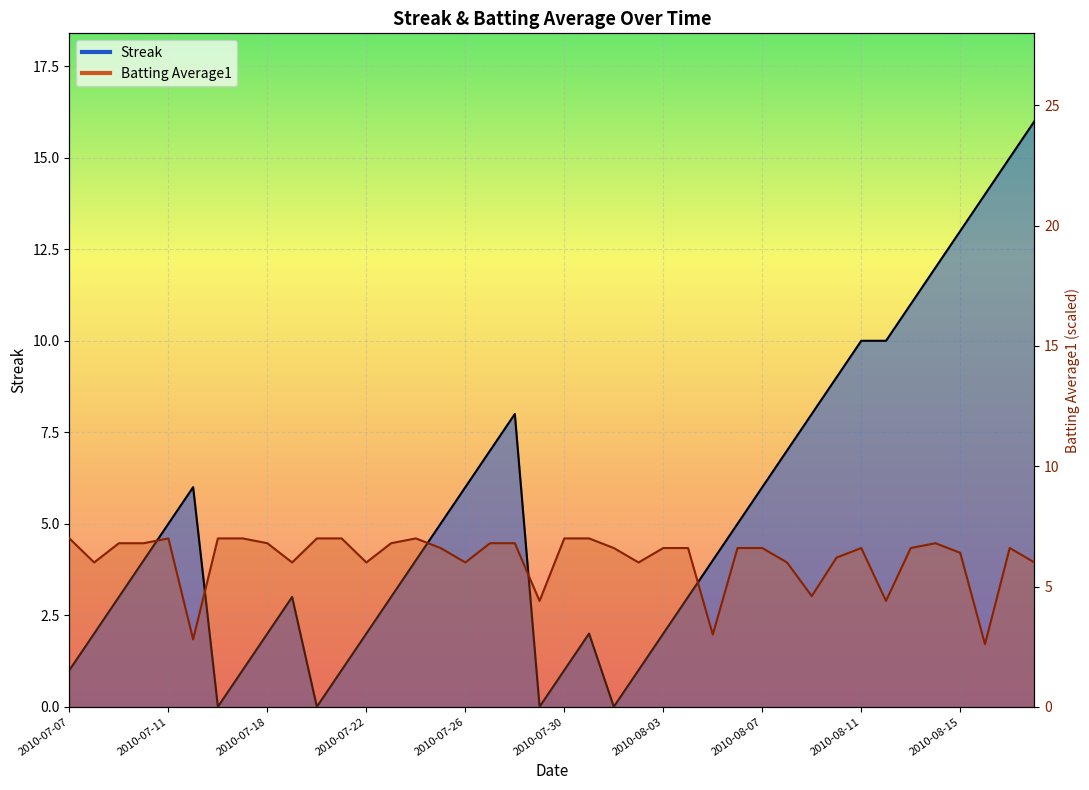

What are all the series names shown in the legend?

Streak, Batting Average1